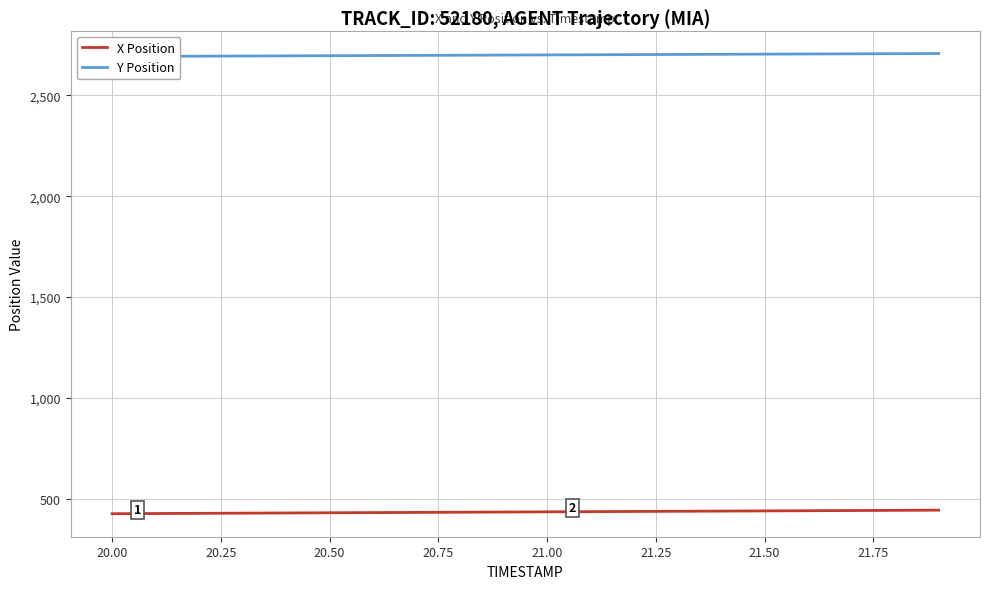

What is the lowest value of the X Position series?

424.9